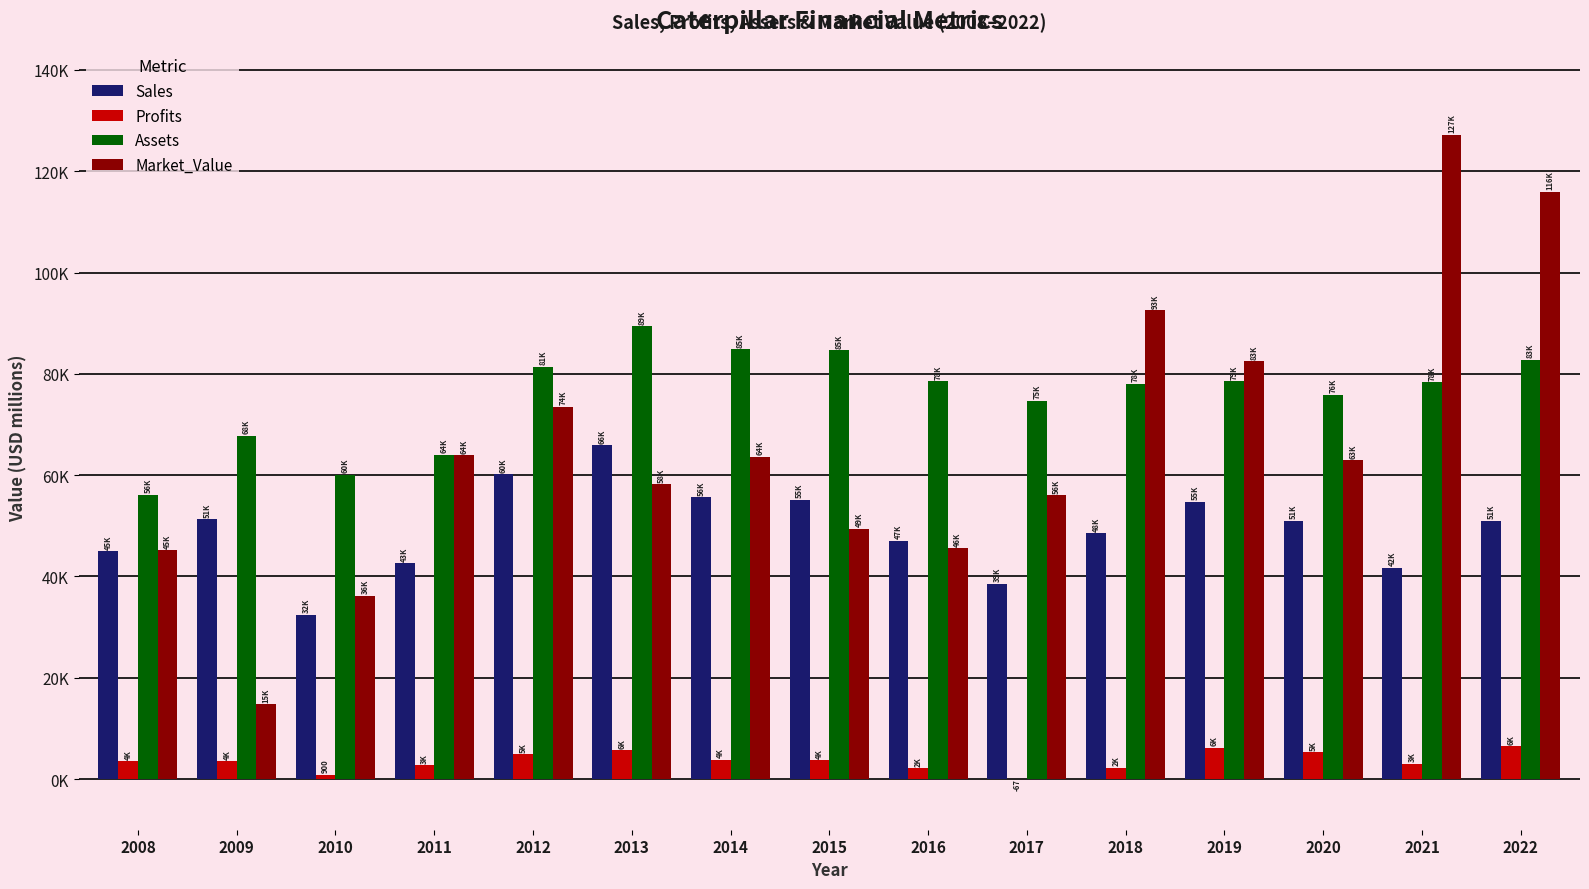

Rank the categories by Sales value from highest to lowest.

2013, 2012, 2014, 2015, 2019, 2009, 2022, 2020, 2018, 2016, 2008, 2011, 2021, 2017, 2010